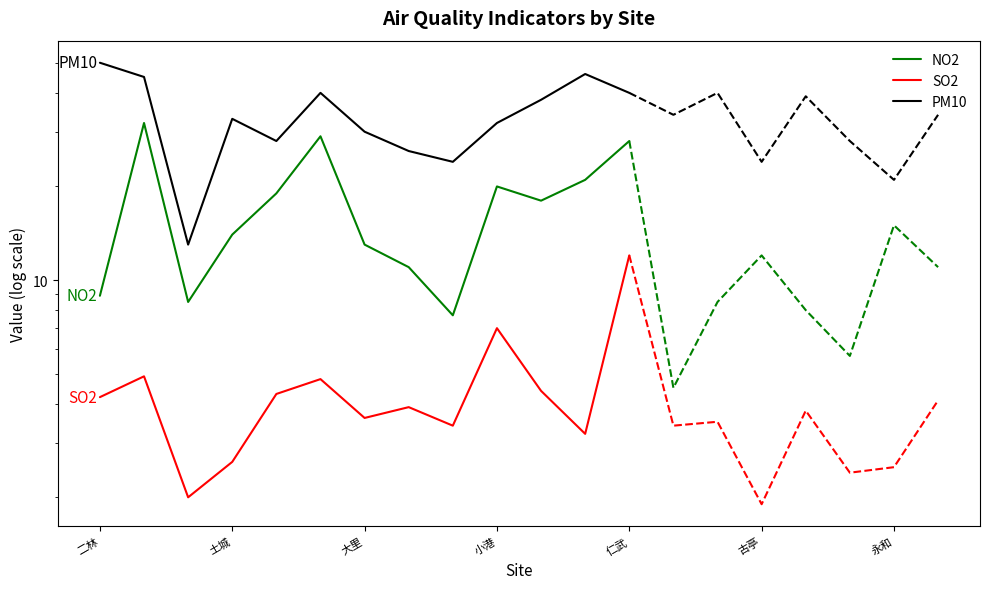

Is it true that SO2 equals 0.7 at 土城?

False